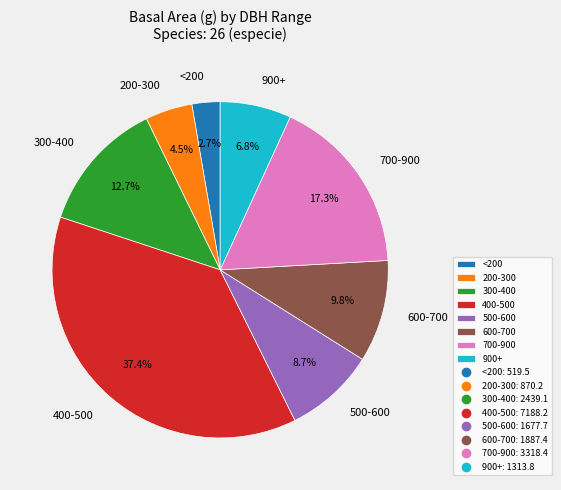

Count the number of slices in the pie.

8